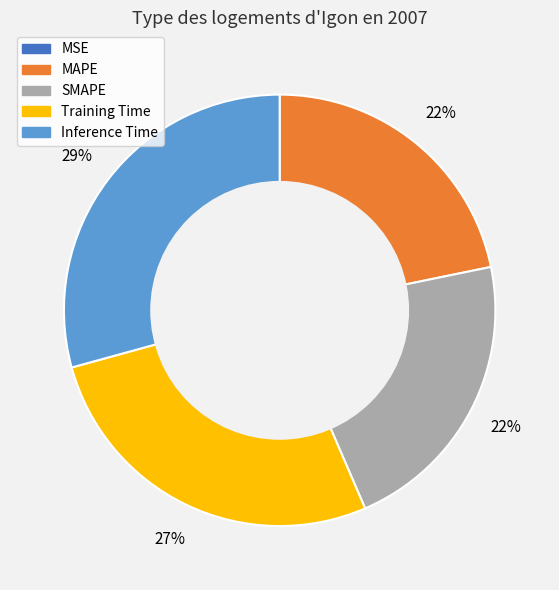

Is the sum of SMAPE and Inference Time greater than half?

Yes